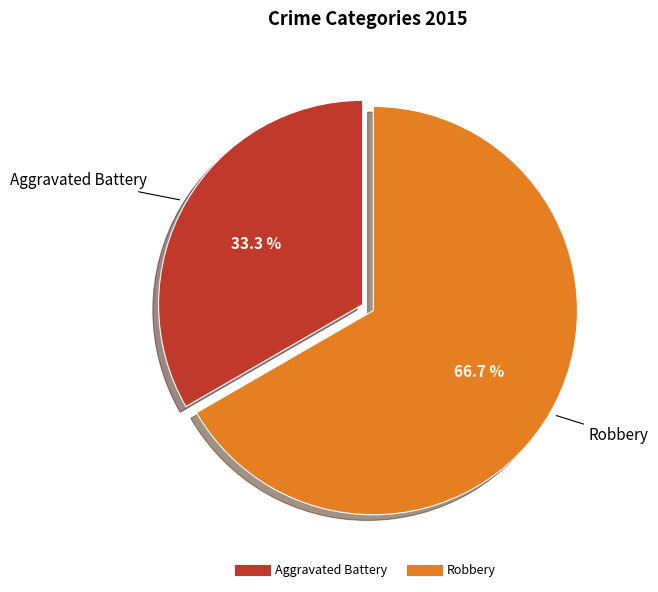

The Aggravated Battery slice represents 33% of the pie. True or false?

True